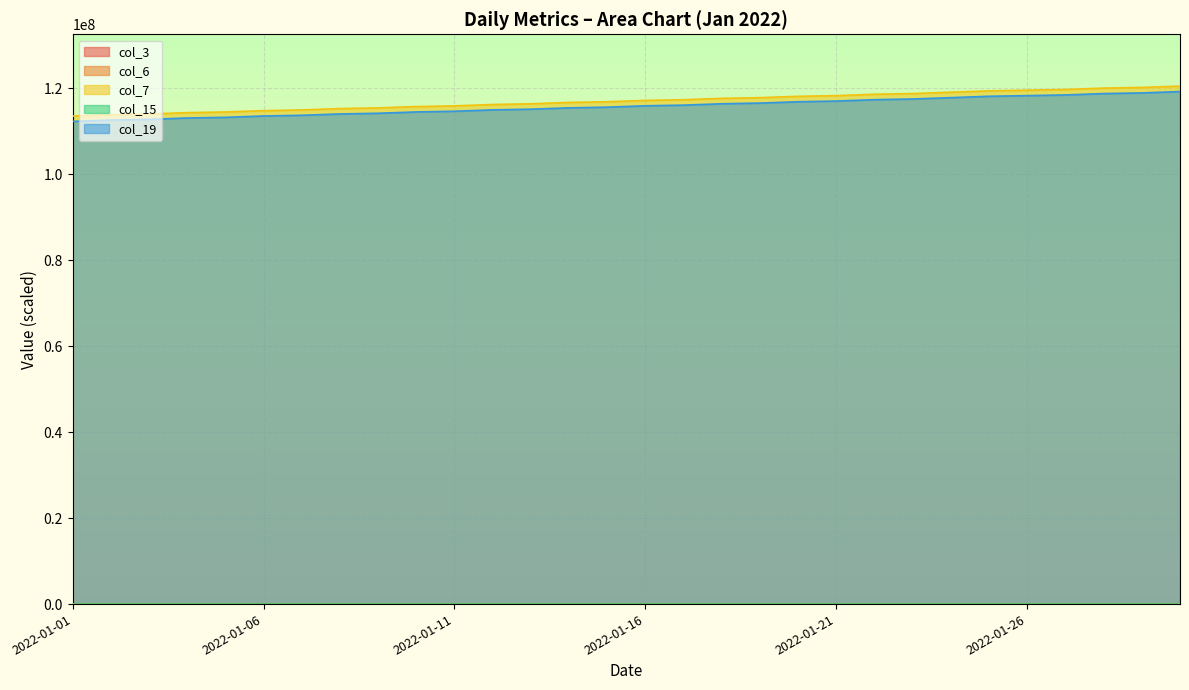

What is the total value across all series at 2022-01-19?

234280514.5